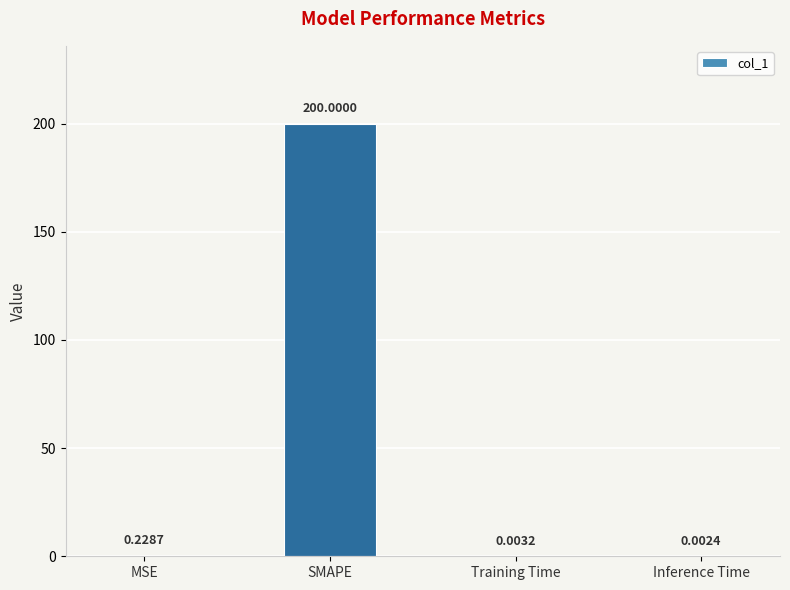

Between Inference Time and Training Time, which is larger?

Training Time